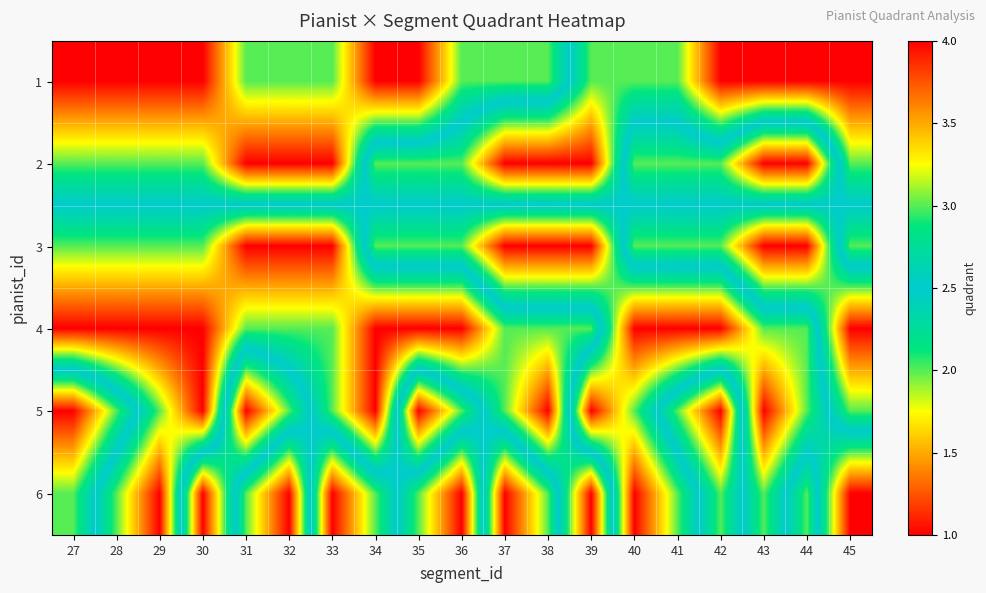

Reading right to left, extract all data points from this chart.

1: 45=4	44=4	43=4	42=4	41=3	40=3	39=3	38=2	37=2	36=2	35=1	34=1	33=2	32=2	31=2	30=1	29=1	28=1	27=1
2: 45=3	44=1	43=1	42=2	41=2	40=2	39=4	38=4	37=4	36=3	35=3	34=3	33=1	32=1	31=1	30=2	29=2	28=2	27=2
3: 45=2	44=4	43=4	42=3	41=3	40=3	39=1	38=1	37=1	36=2	35=2	34=2	33=4	32=4	31=4	30=3	29=3	28=3	27=3
4: 45=4	44=2	43=2	42=1	41=1	40=1	39=3	38=3	37=3	36=4	35=4	34=4	33=3	32=3	31=3	30=4	29=4	28=4	27=4
5: 45=3	44=2	43=1	42=4	41=3	40=2	39=1	38=4	37=3	36=2	35=1	34=4	33=3	32=2	31=1	30=4	29=3	28=2	27=1
6: 45=1	44=3	43=2	42=3	41=2	40=1	39=4	38=2	37=1	36=4	35=3	34=2	33=1	32=4	31=3	30=1	29=4	28=3	27=2